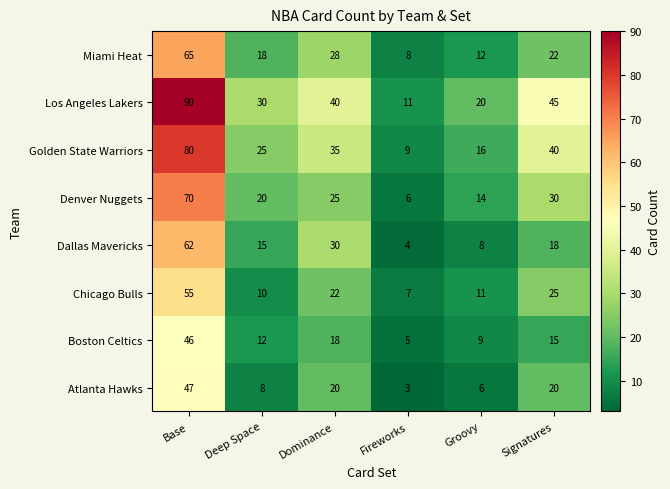

How many values in the Los Angeles Lakers series are below 40?

3